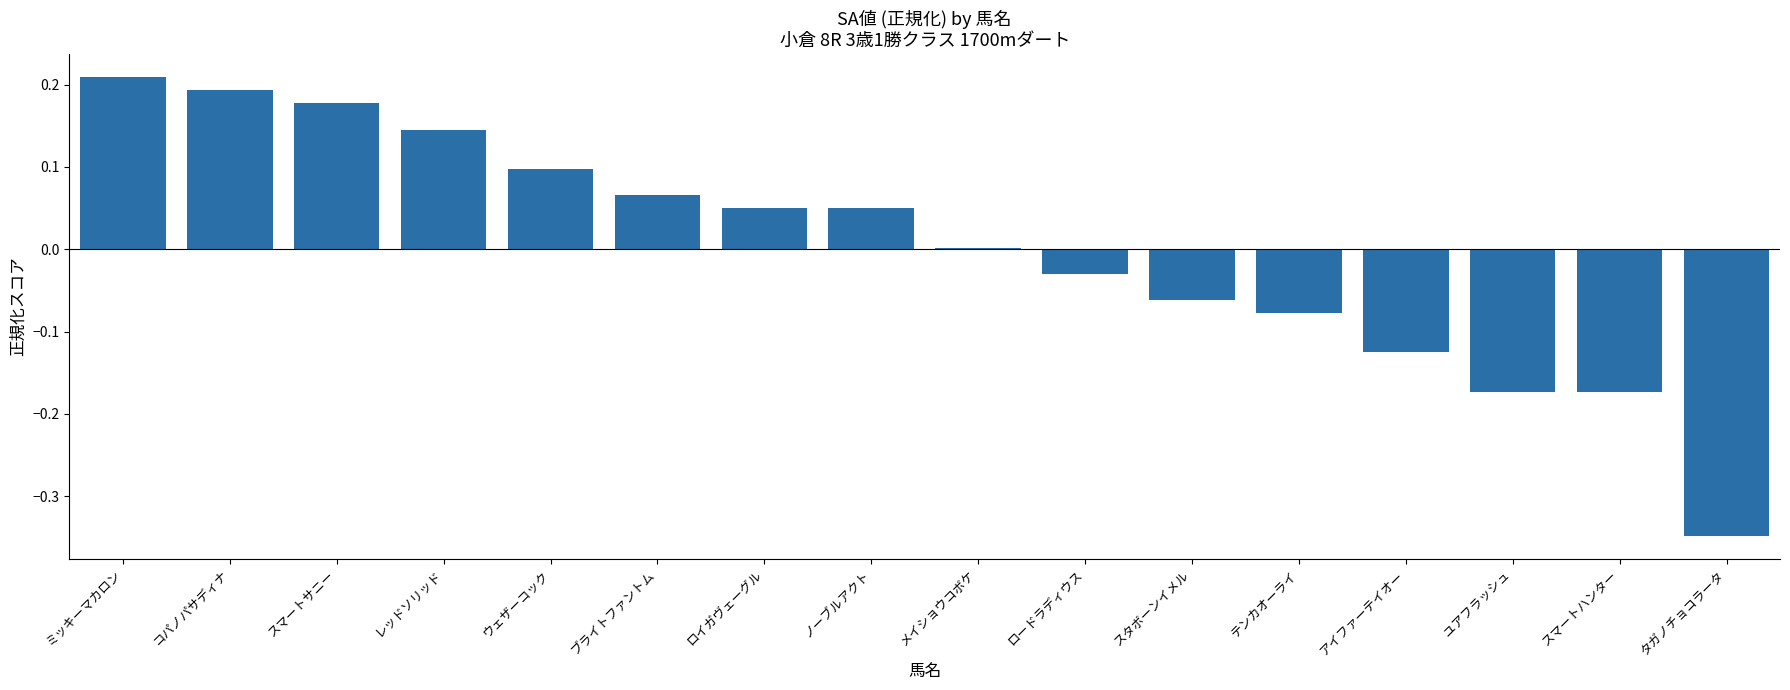

What is the label of the 13th bar from the right?

レッドソリッド